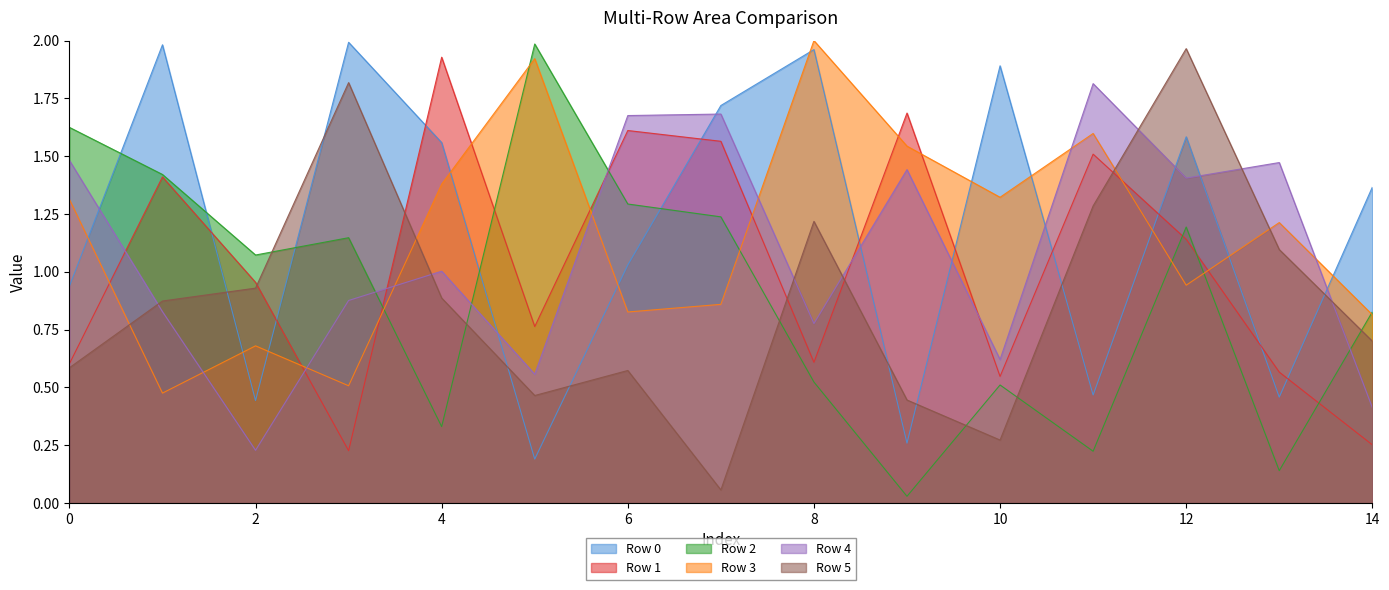

Rank the series at 10 from lowest to highest value.

Row 5, Row 2, Row 1, Row 4, Row 3, Row 0